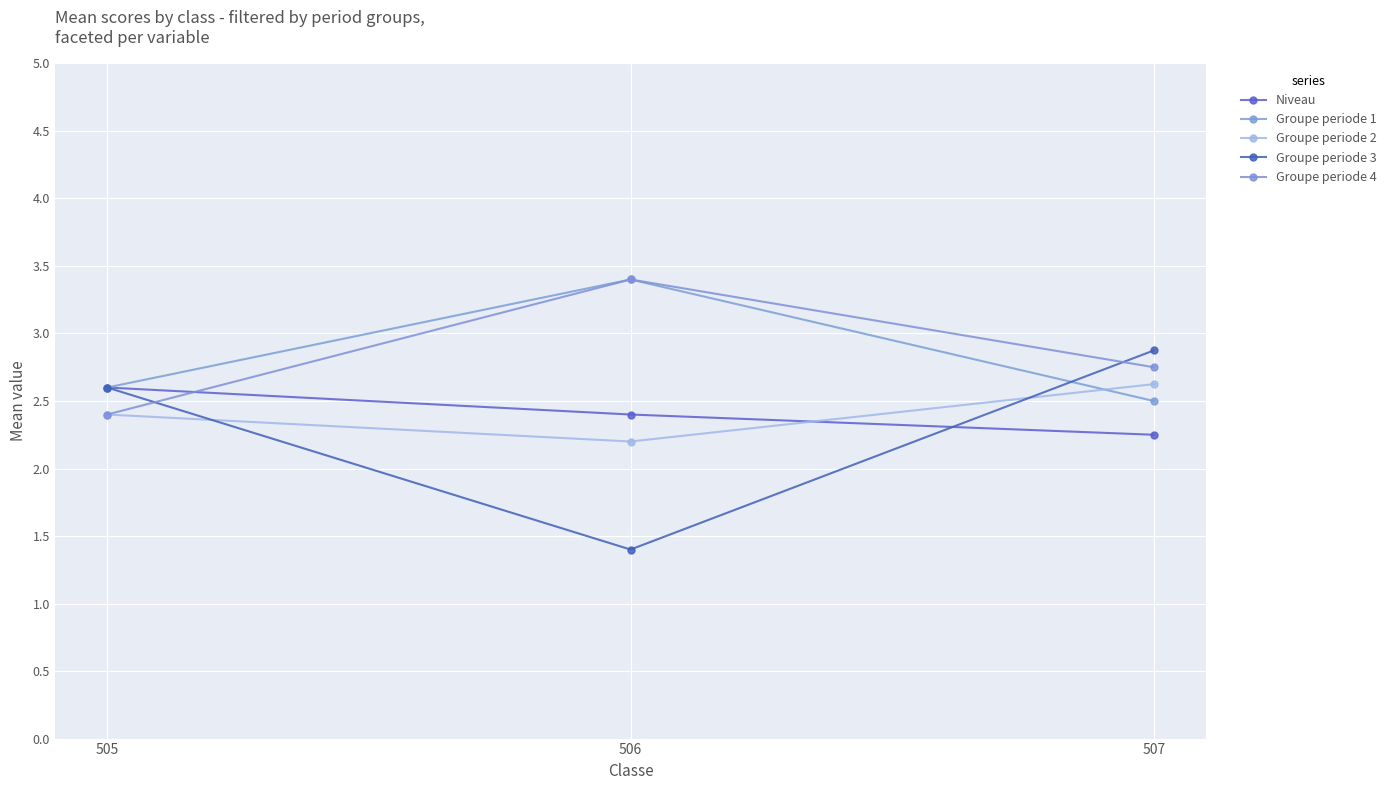

Reading left to right, what are all the values shown in this chart?

Niveau: 505=2.6	506=2.4	507=2.2
Groupe periode 1: 505=2.6	506=3.4	507=2.5
Groupe periode 2: 505=2.4	506=2.2	507=2.6
Groupe periode 3: 505=2.6	506=1.4	507=2.9
Groupe periode 4: 505=2.4	506=3.4	507=2.8